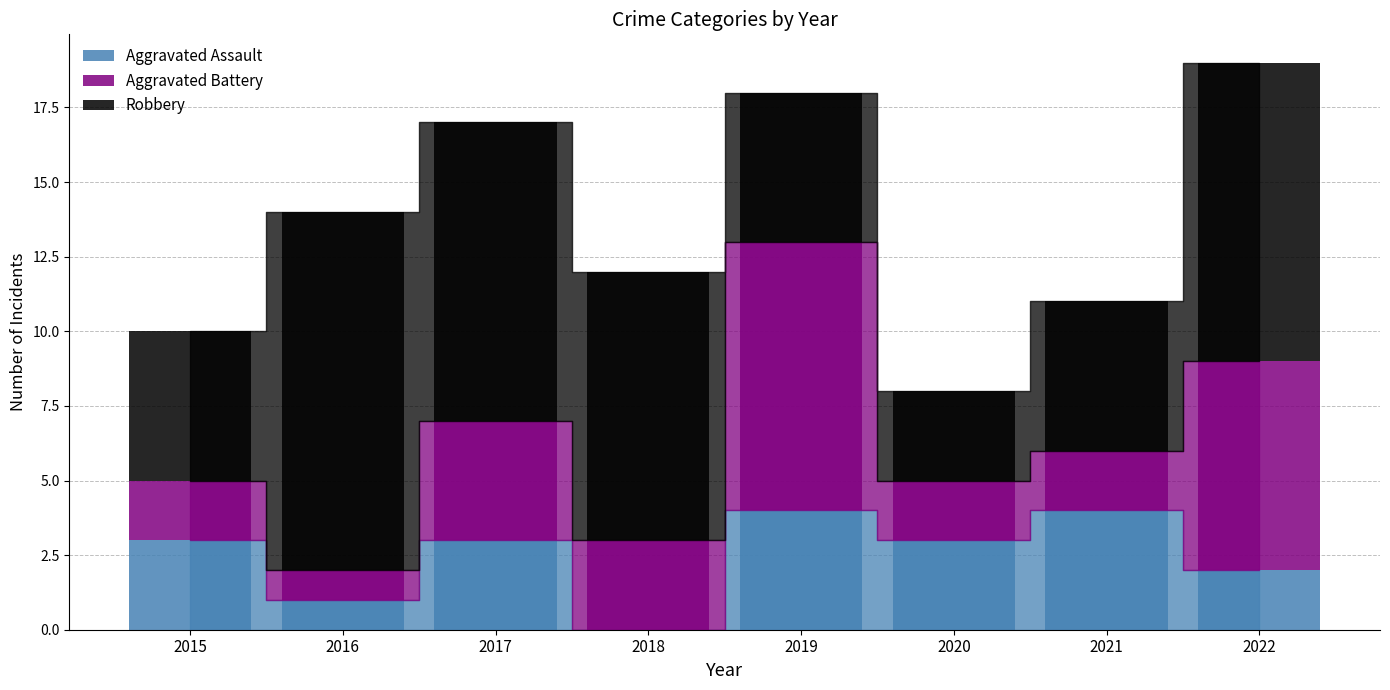

What is the sum of all Aggravated Battery values?

30